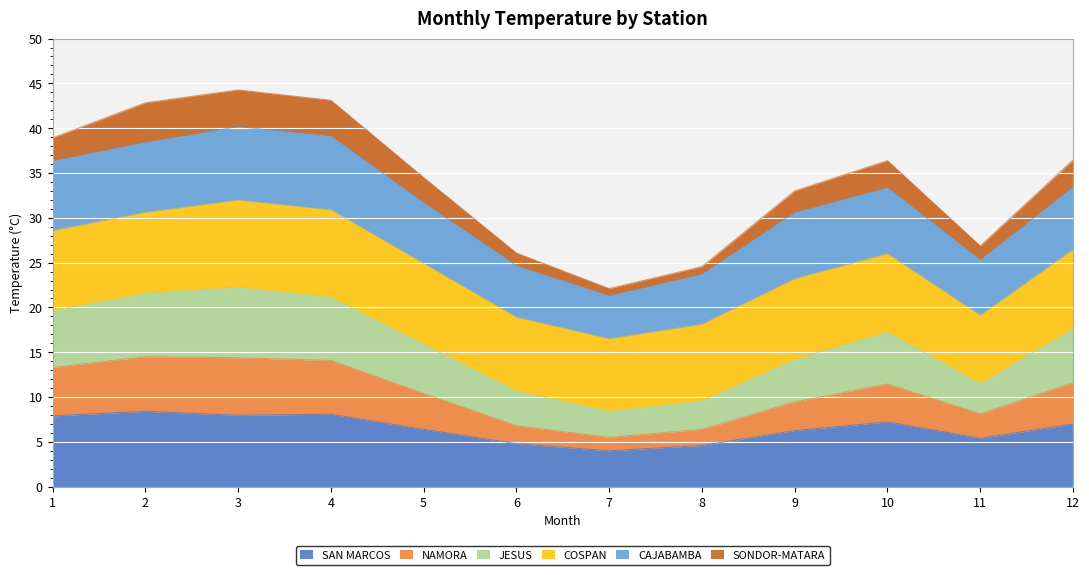

How many lines are shown in the chart?

6